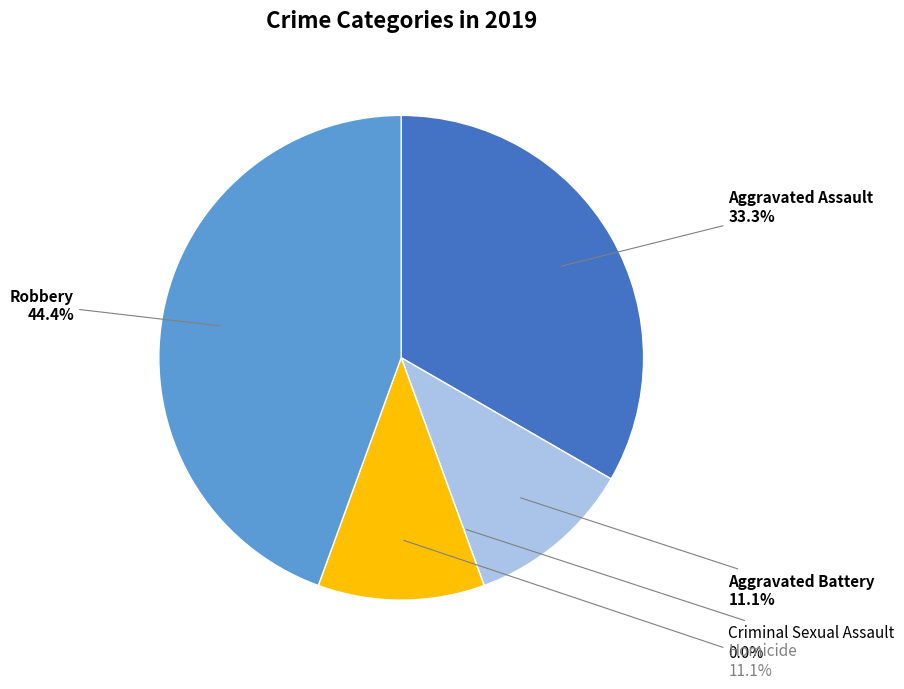

Does Aggravated Assault account for over 50% of the chart?

No